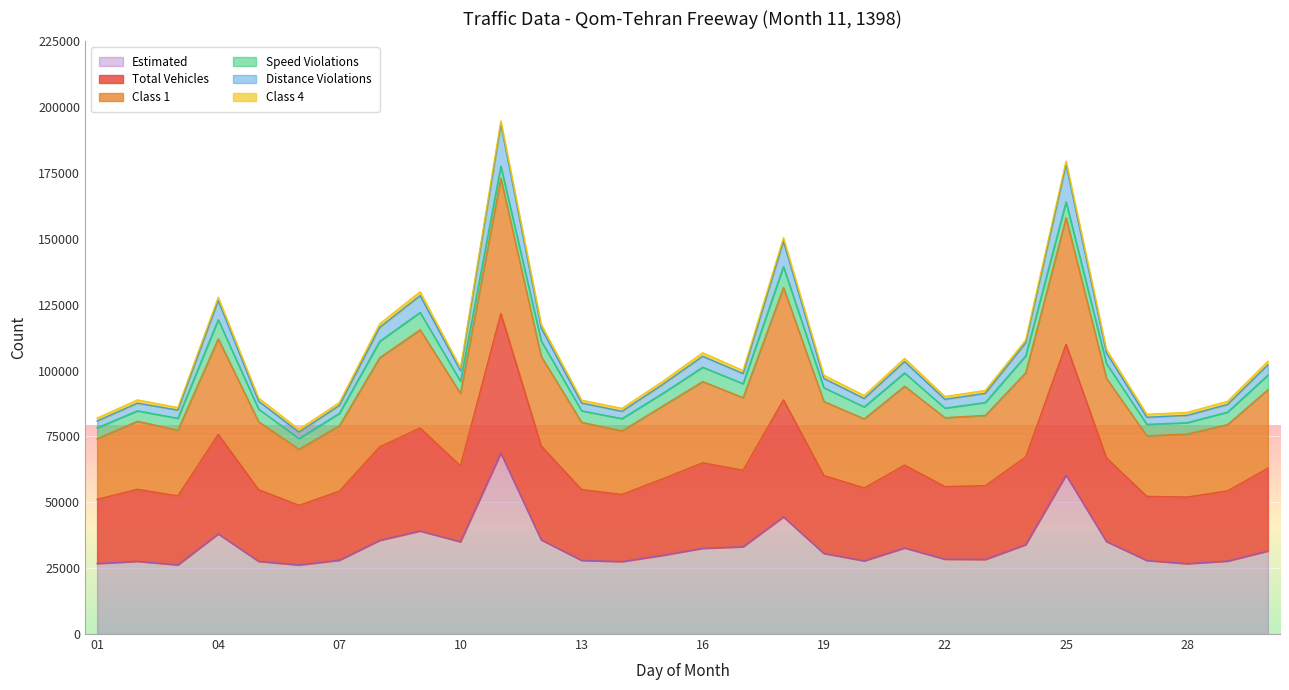

What is the maximum value for Estimated?

68684